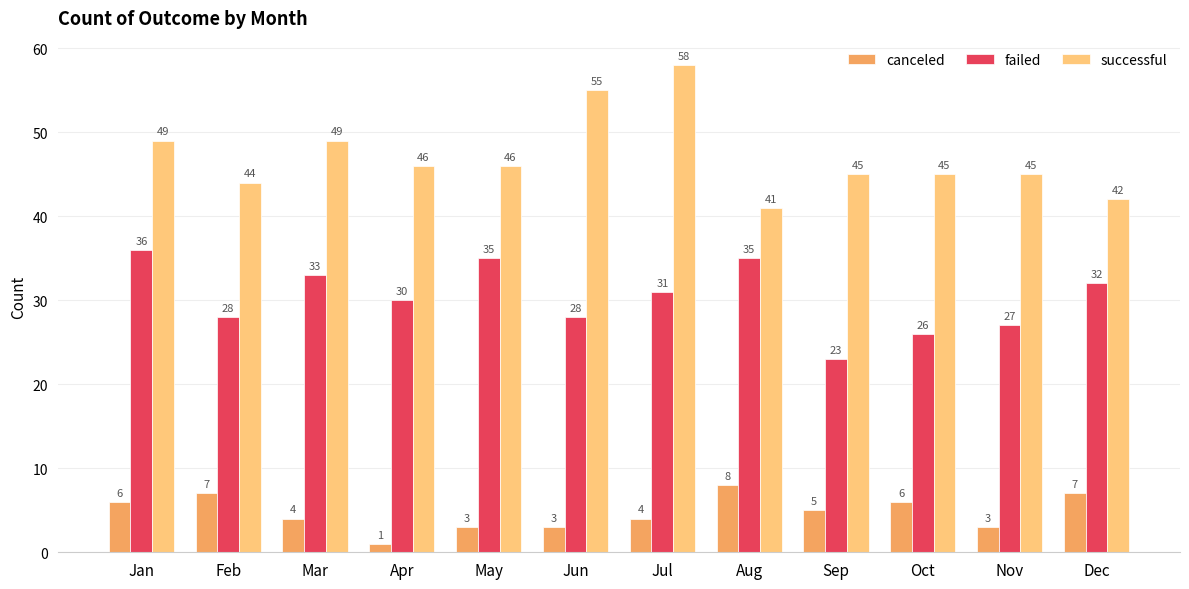

What are all the series names shown in the legend?

canceled, failed, successful